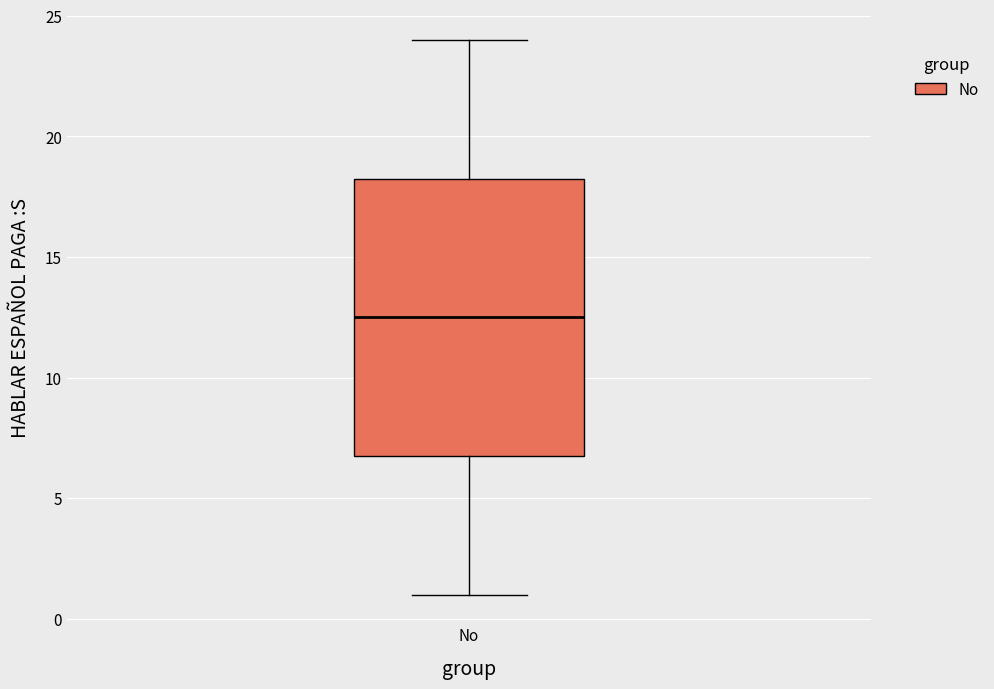

Where is the upper edge of the box for No on the y-axis? The values are not printed on the chart, so give them approximately, as read against the axis.

18.5